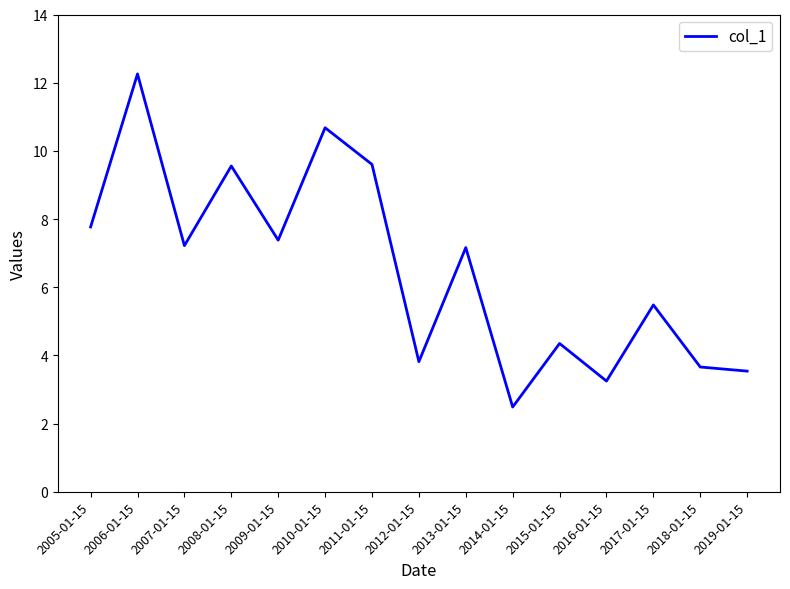

The value at 2006-01-15 is 22.0. True or false?

False